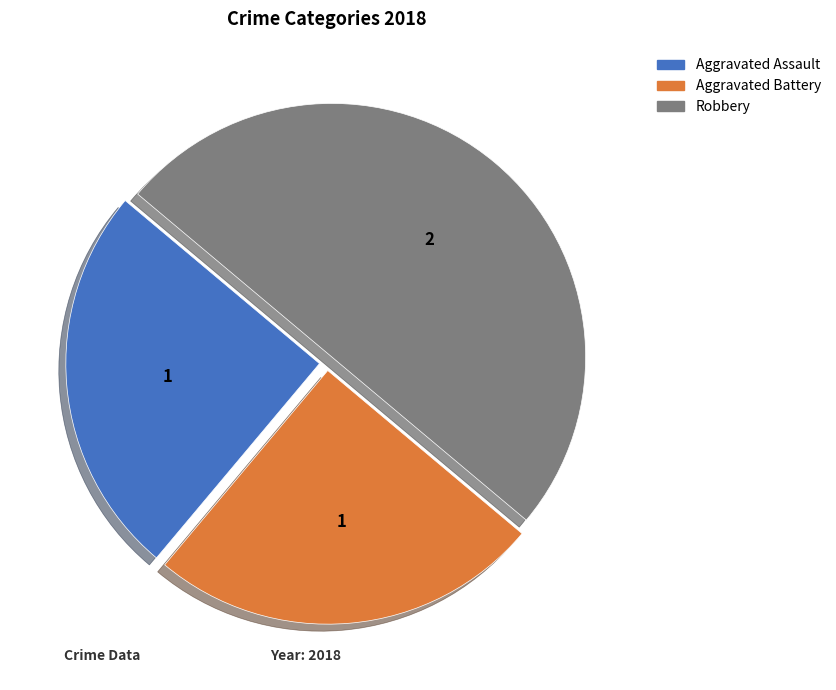

What is the largest slice in the pie chart?

Robbery